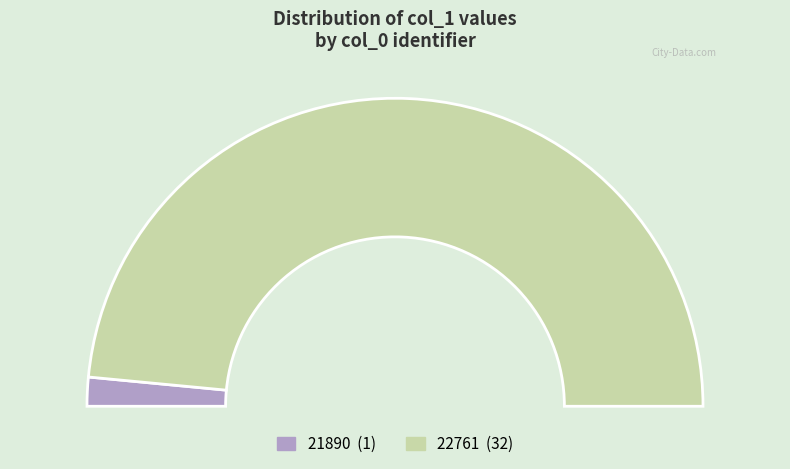

The 21890 slice represents 9% of the pie. True or false?

False